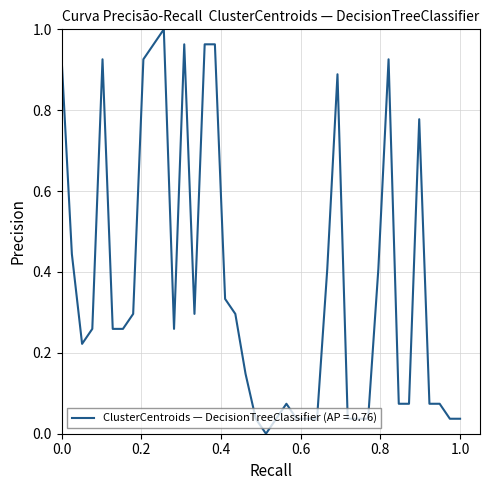

True or false: the data shows 0.3 at 0.0.

False